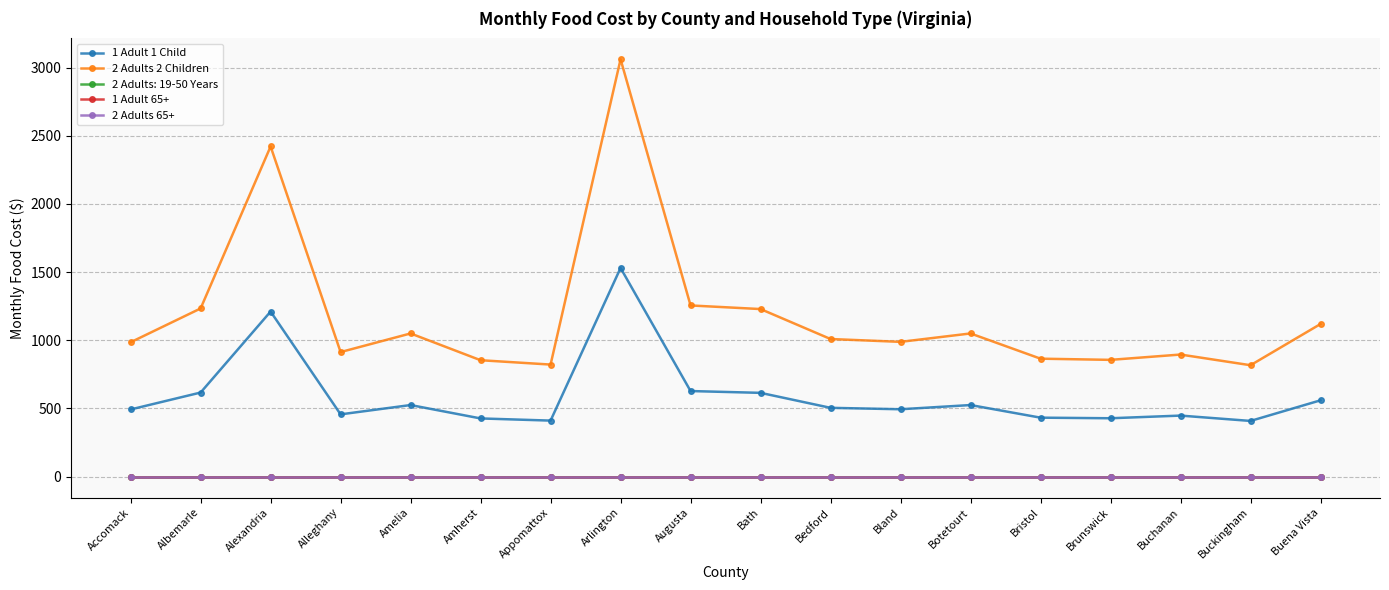

At which category does 1 Adult 1 Child reach its first local peak?

Alexandria